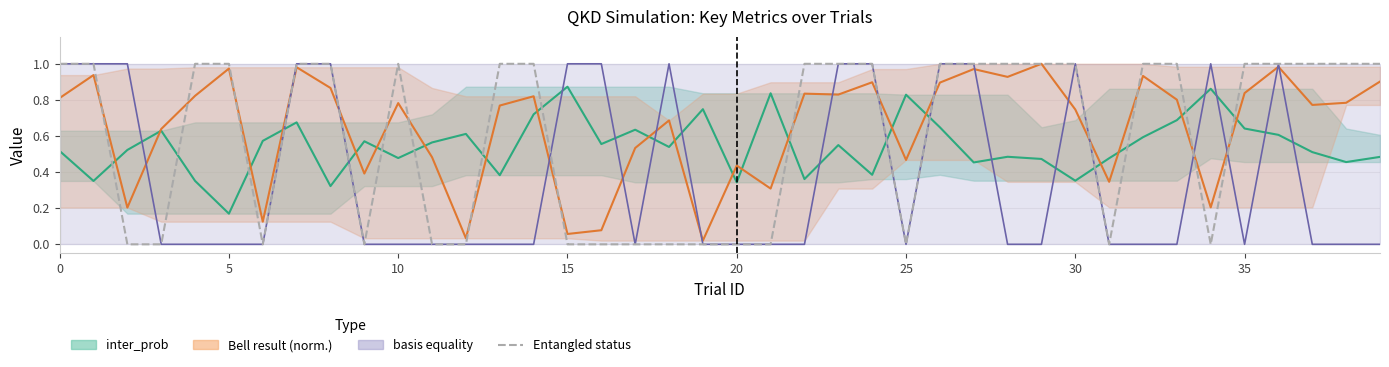

What is the label of the 22nd point from the left?

21